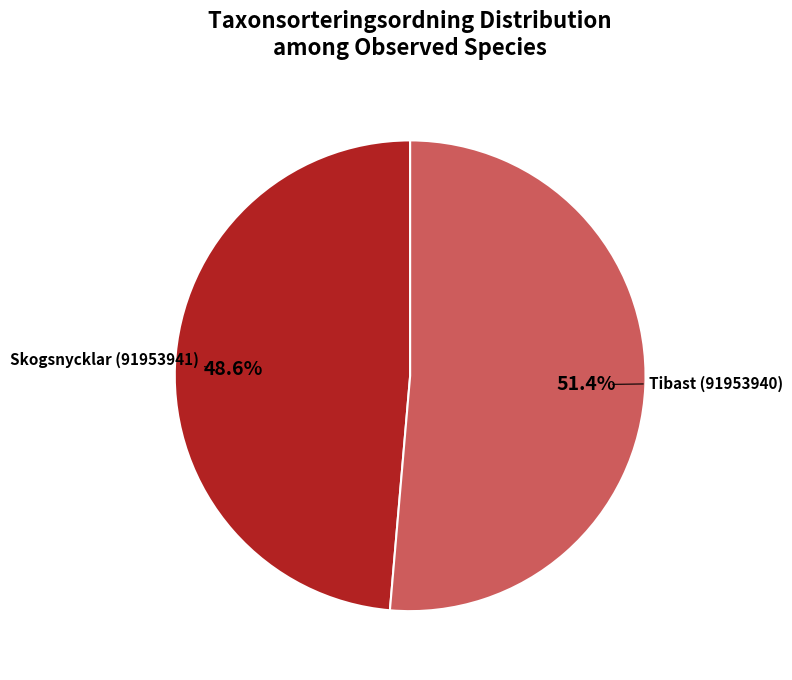

Between Tibast (91953940) and Skogsnycklar (91953941), which is larger?

Tibast (91953940)